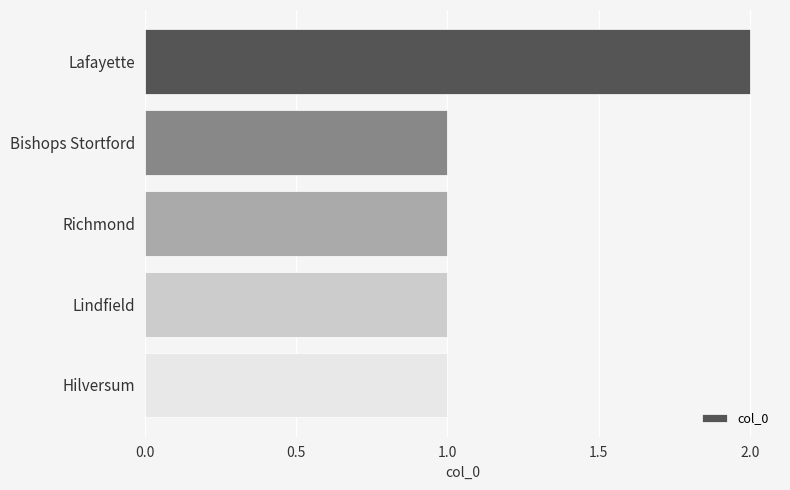

The chart shows a value of 1 at Lafayette. True or false?

False